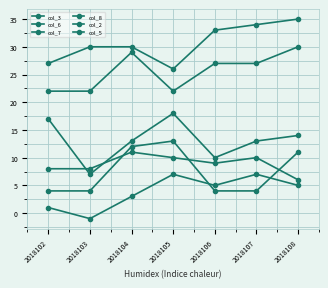

True or false: col_7 and col_3 cross at least once.

False